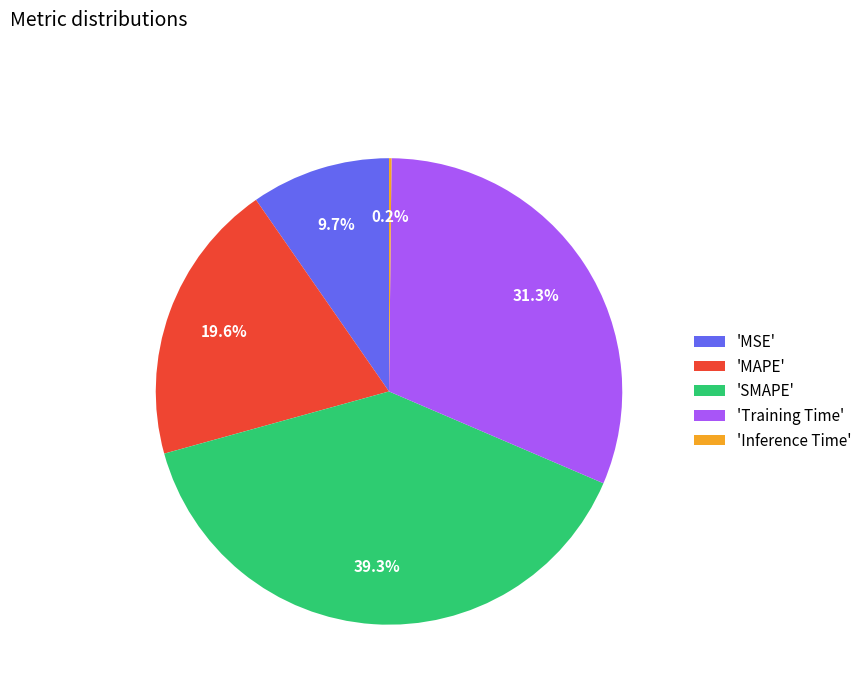

What percentage do 'SMAPE' and 'Training Time' together represent?

70.5%